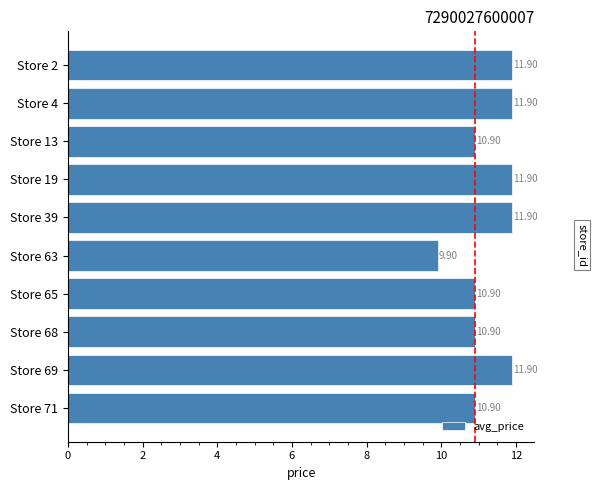

What is the difference between the maximum and second lowest values?

1.0